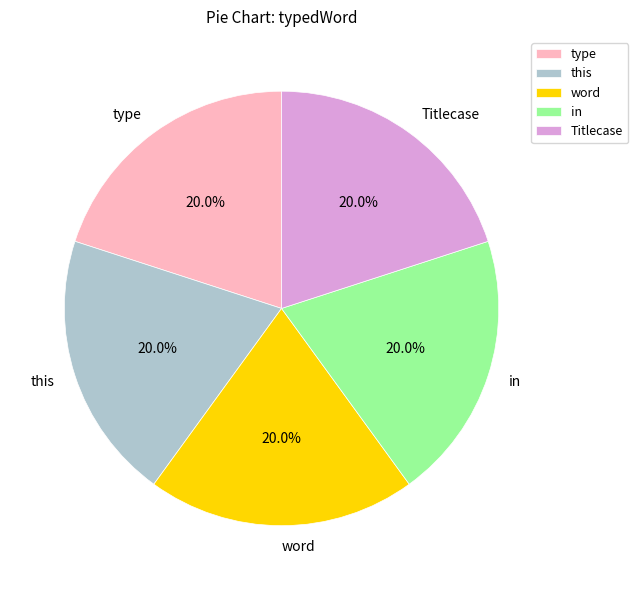

Does word account for over 50% of the chart?

No